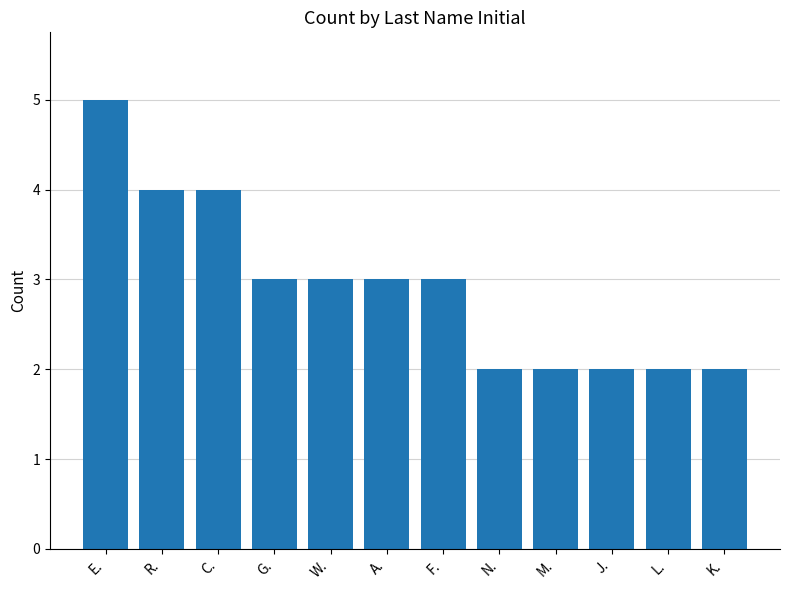

How many values are between 2 and 4?

11